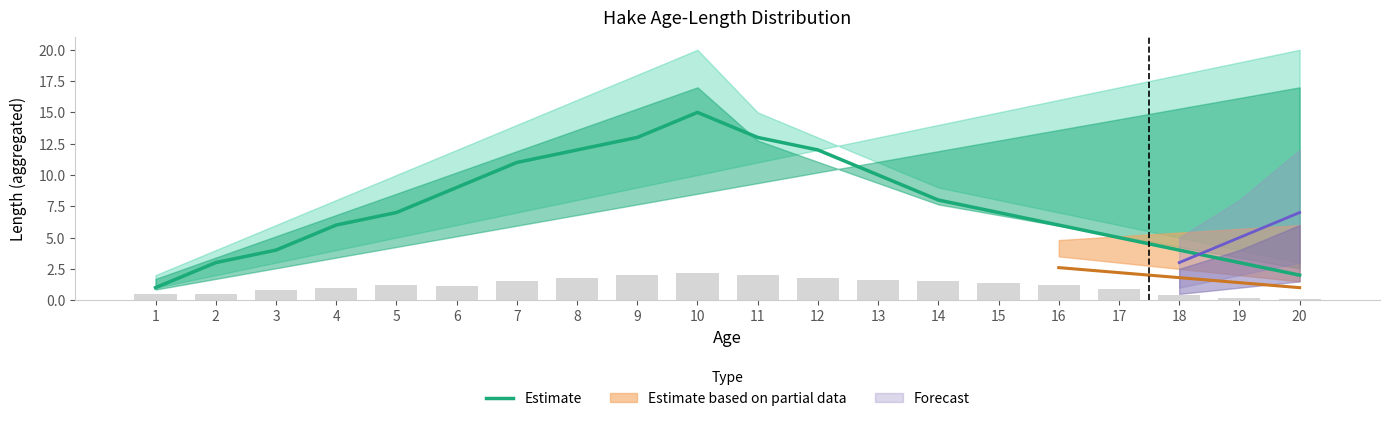

How many bars are there in total?

20